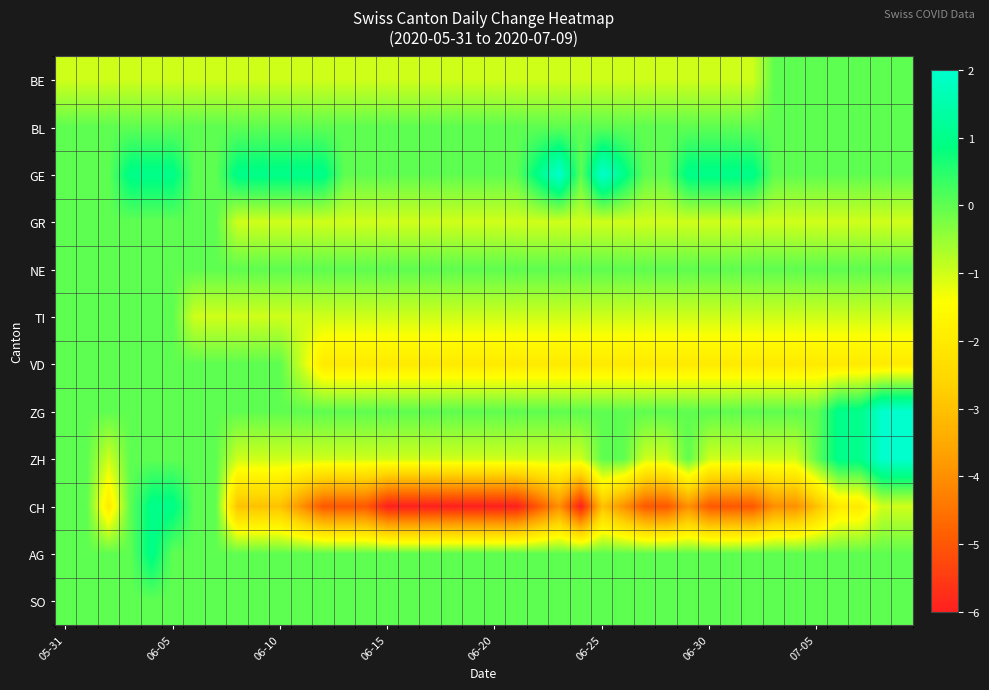

At how many categories does at least one series exceed -5?

40